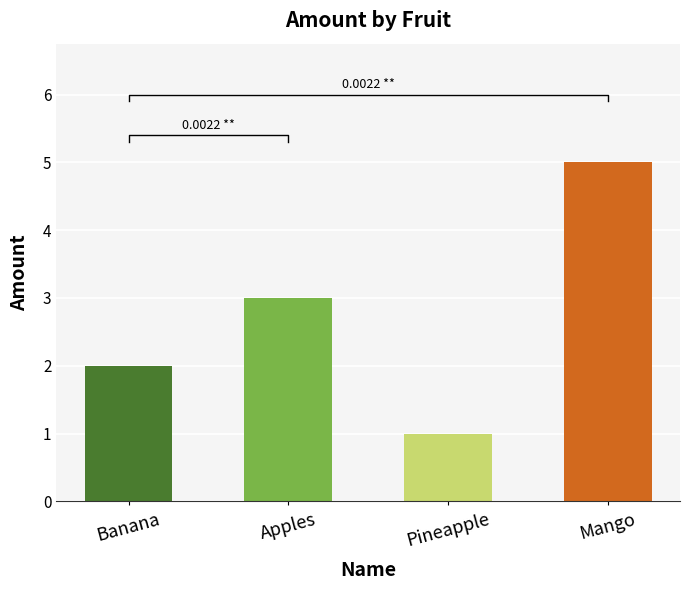

At which category does the chart reach its peak across all series?

Mango